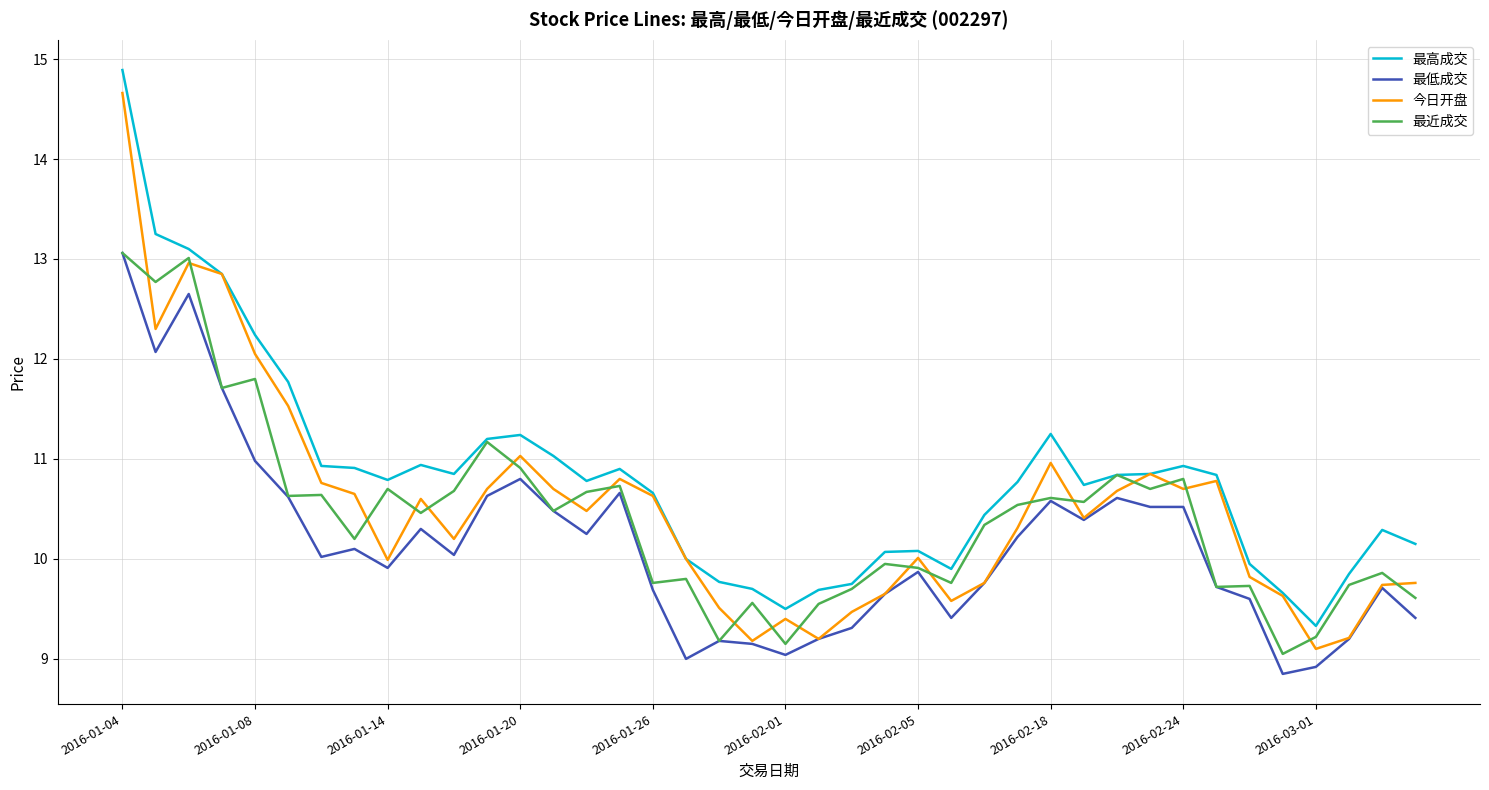

True or false: 最低成交 and 最高成交 cross at least once.

False